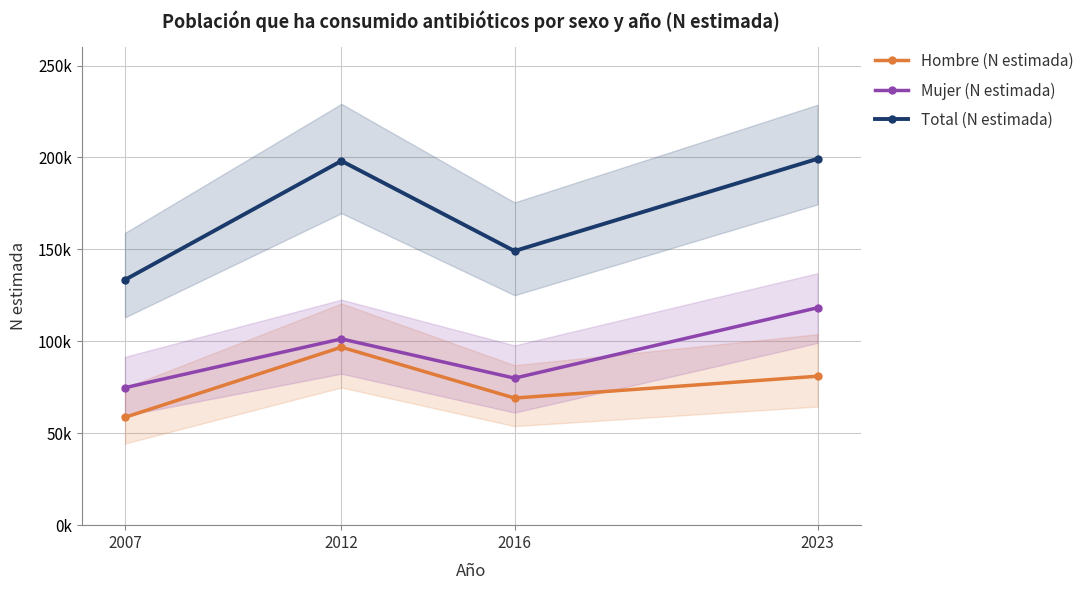

How many interior local valleys does the Total (N estimada) series have?

1